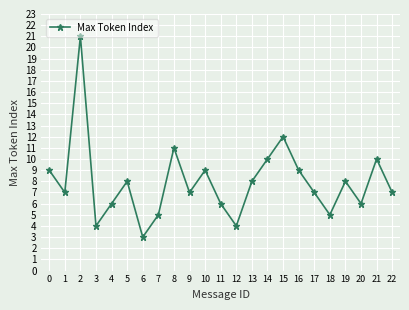

Which label corresponds to the smallest value in the chart?

6